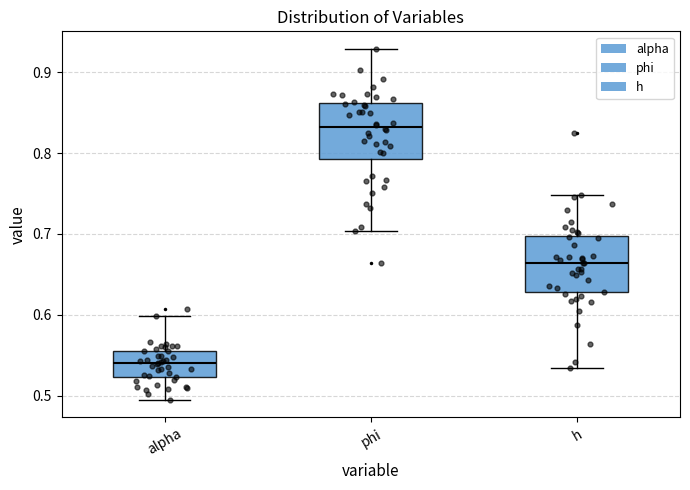

Reading left to right, transcribe this box plot: for each box, give where its median line is, the range the box spans, and where its two whiskers end, as read against the y-axis. The values are not printed on the chart, so give them approximately, as read against the axis.

alpha: median 0.54, box 0.52 to 0.55, whiskers 0.49 to 0.60
phi: median 0.83, box 0.79 to 0.86, whiskers 0.70 to 0.93
h: median 0.66, box 0.63 to 0.70, whiskers 0.53 to 0.75